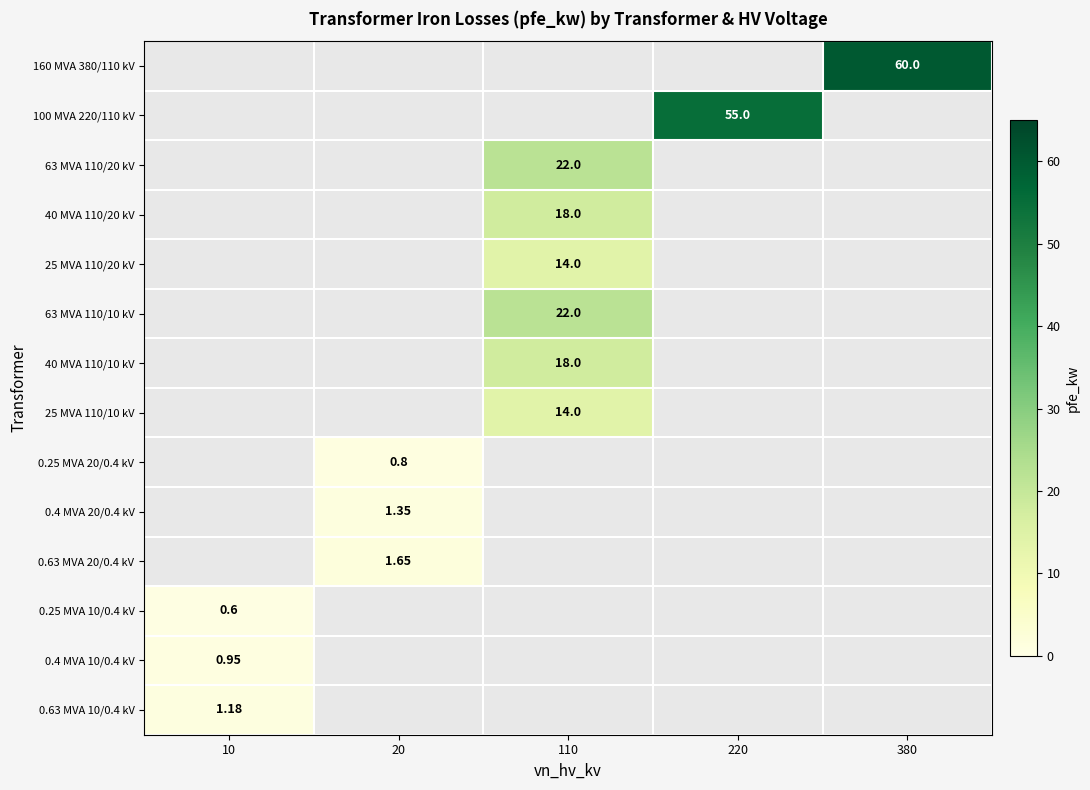

Is the value of 0.4 MVA 10/0.4 kV at 10 greater than the value of 25 MVA 110/10 kV at 110?

No